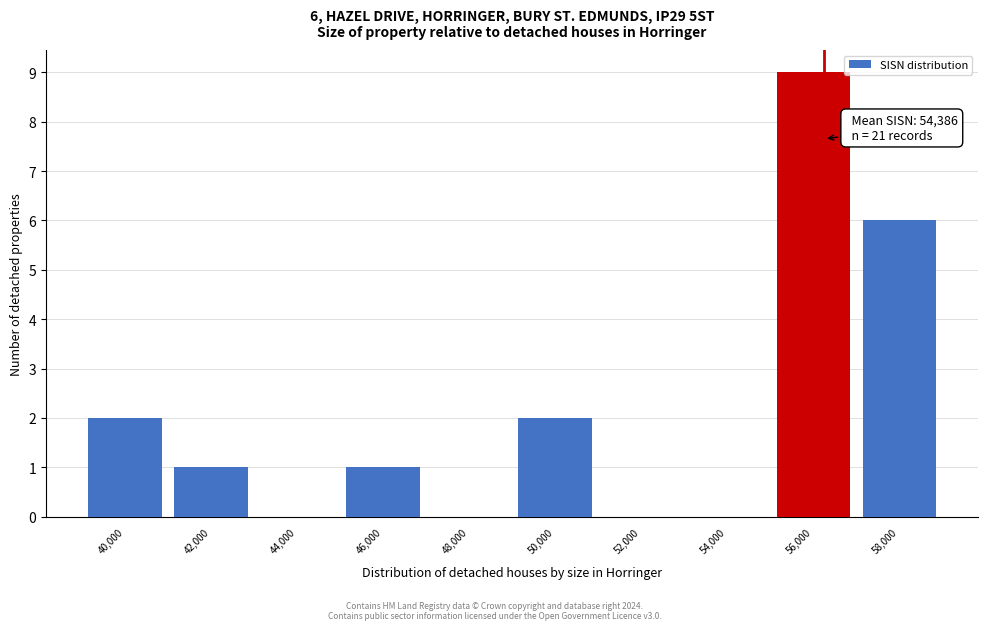

Reading left to right, transcribe all the data shown in this chart.

40,000=2	42,000=1	44,000=0	46,000=1	48,000=0	50,000=2	52,000=0	54,000=0	56,000=9	58,000=6